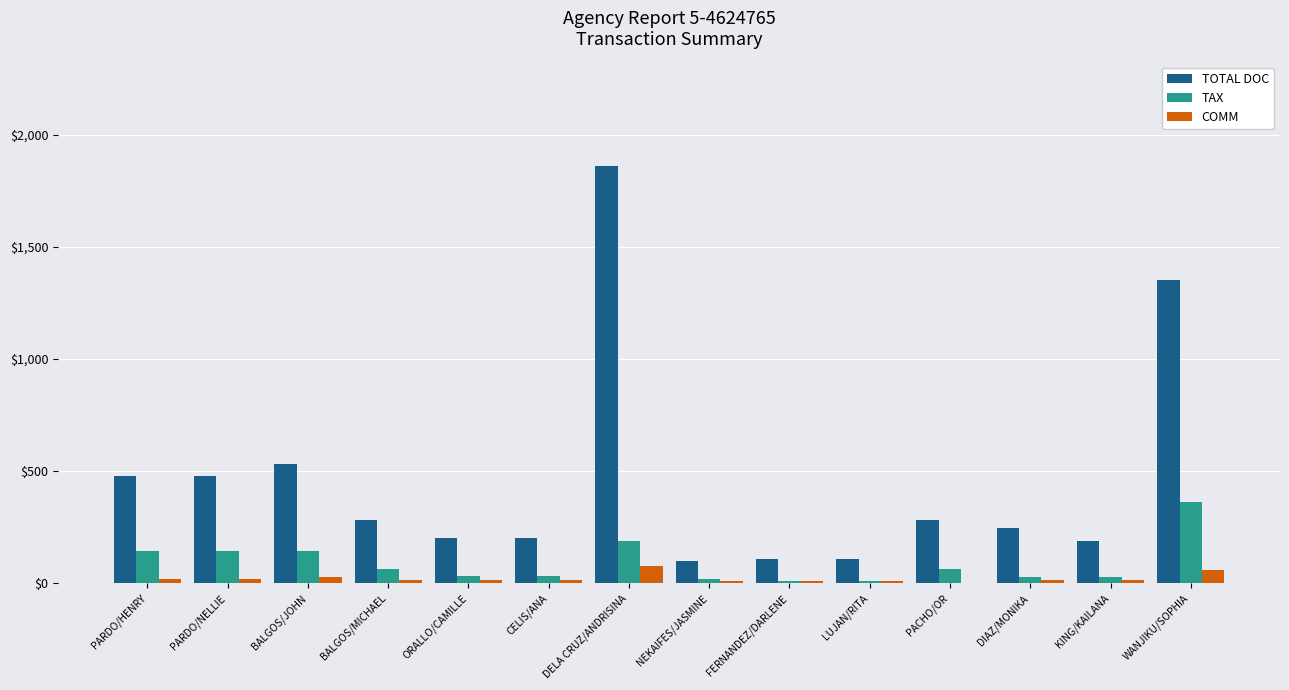

How many values in COMM are above zero?

13